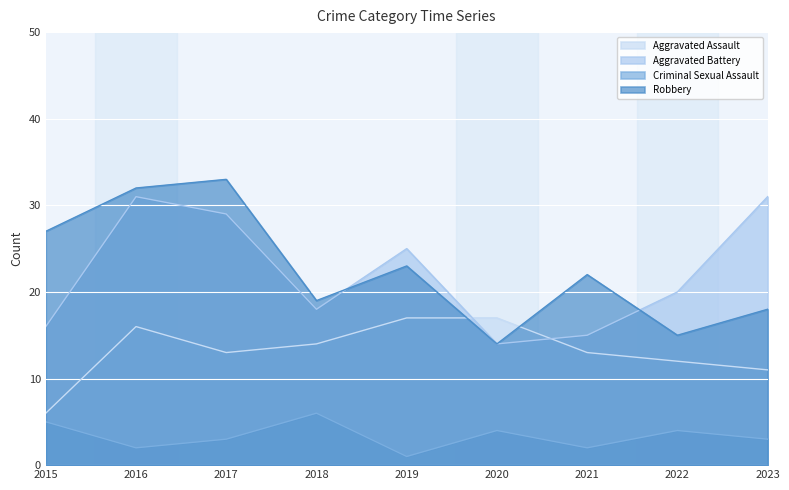

What is the value of the Aggravated Assault point at the 4th from the left?

14